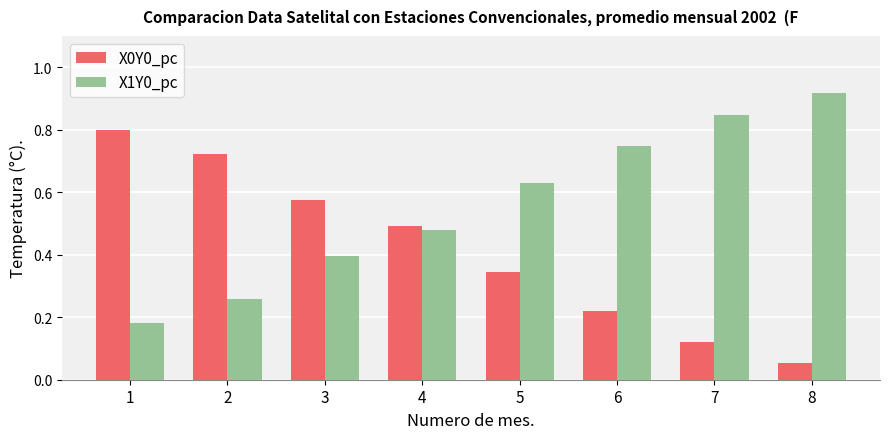

What is the total value across all series at 4?

1.0